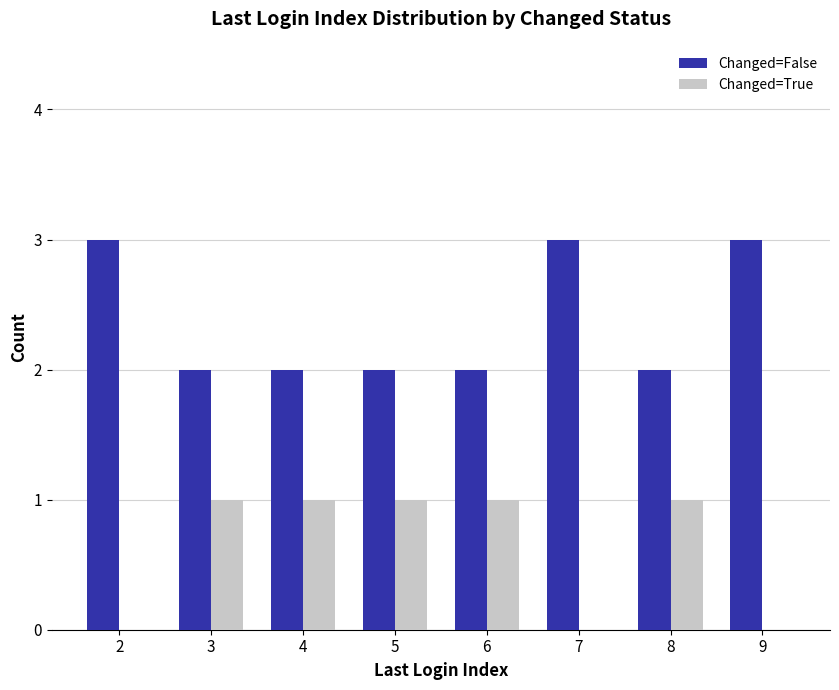

Are the bars grouped side by side (vs. stacked)?

Yes